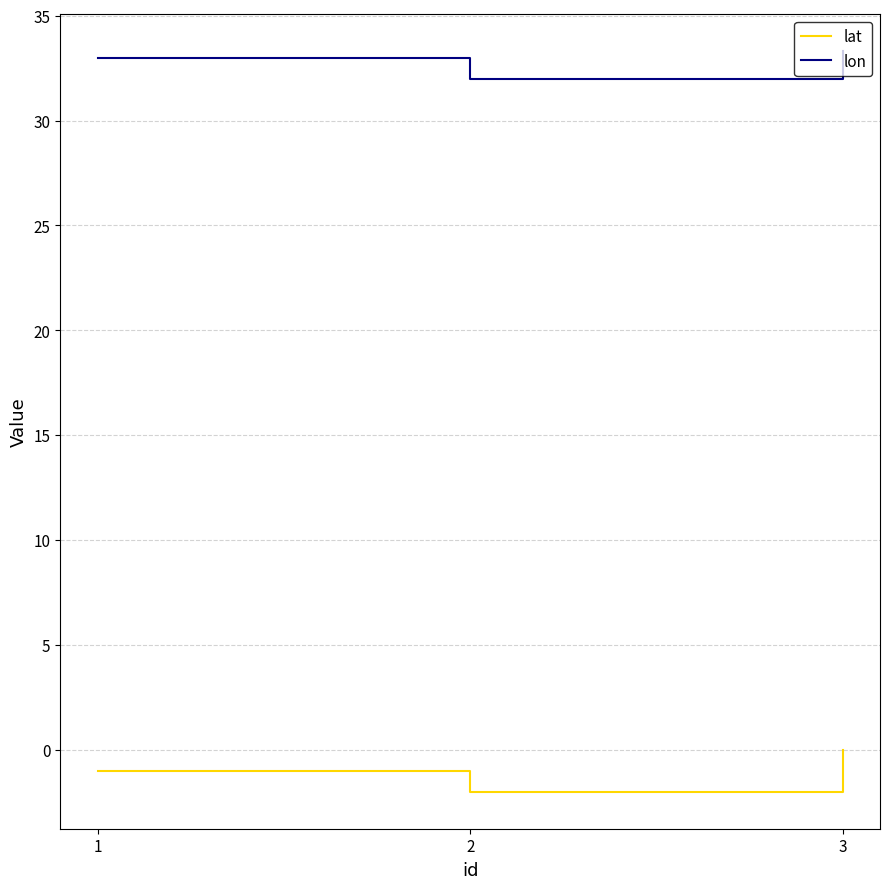

What is the maximum value shown in the chart?

33.3